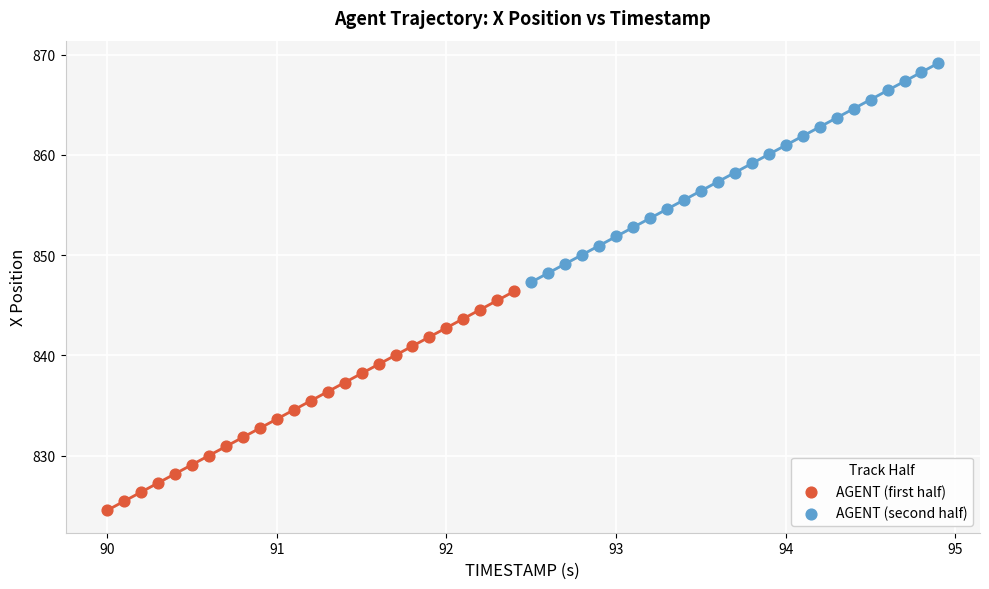

Which series reaches the minimum Y coordinate?

AGENT (first half)